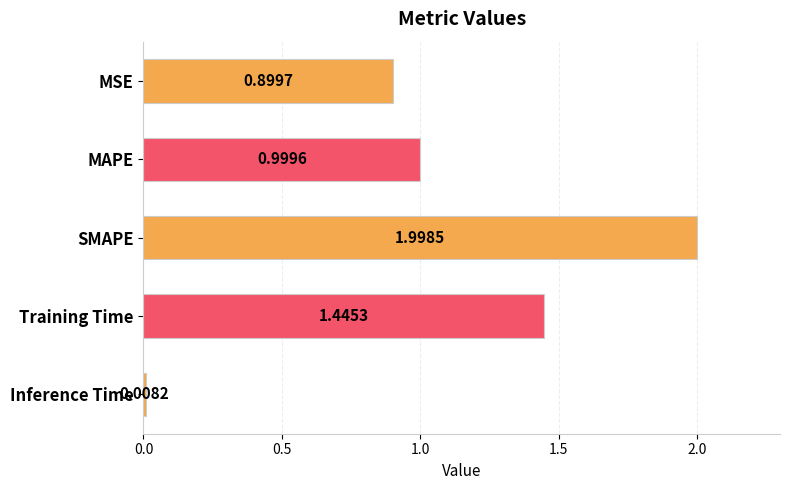

Which category has the lowest value across all series?

Inference Time